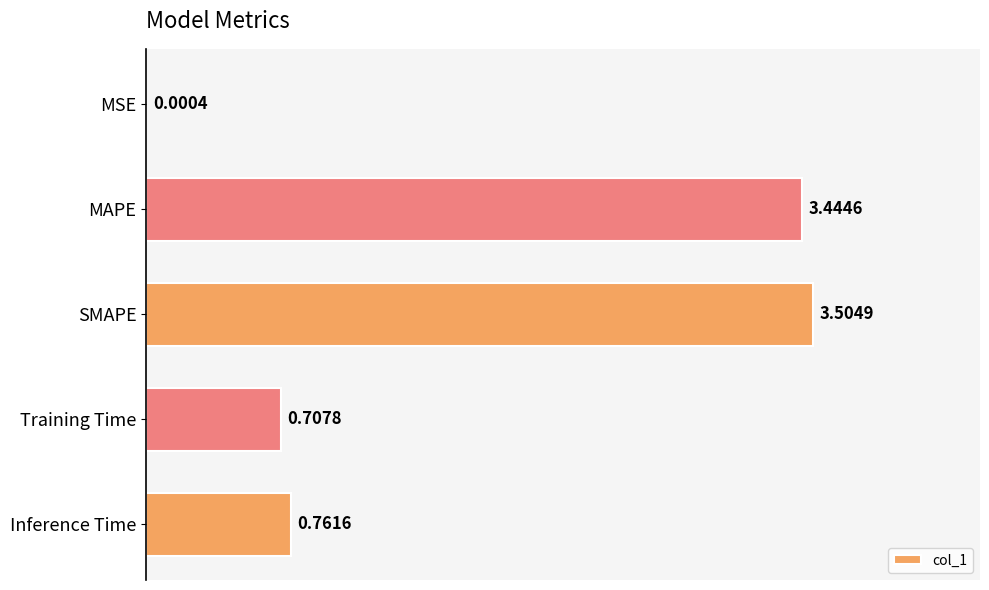

What is the change in value from MAPE to SMAPE?

+0.1